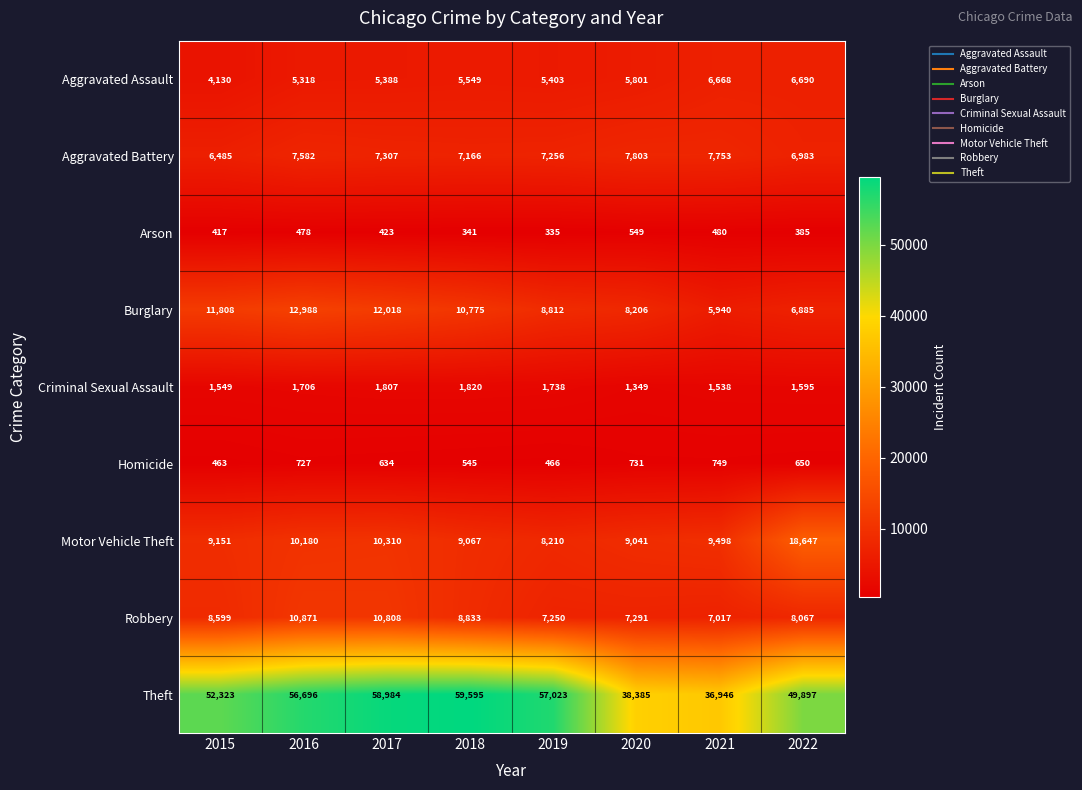

Which series has the largest range (max minus min)?

Theft